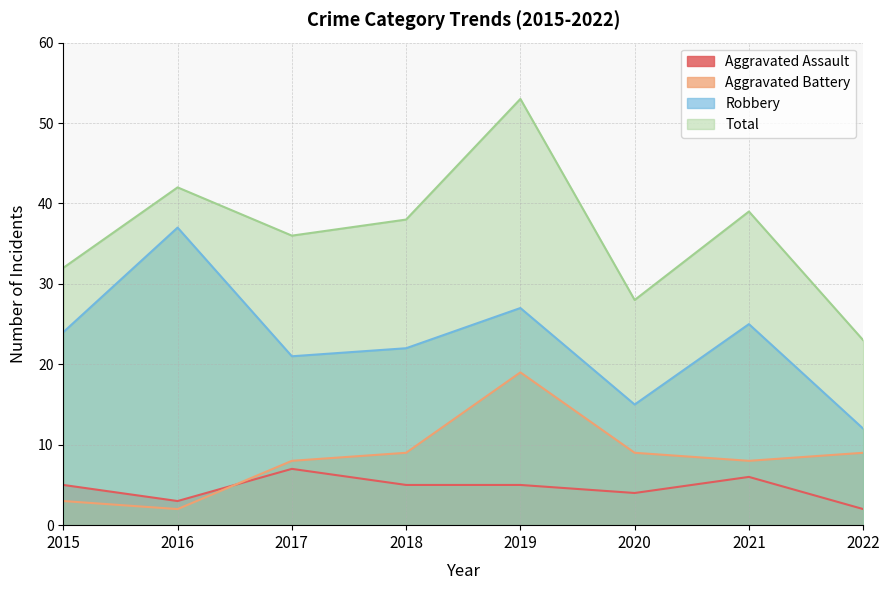

What value does the Aggravated Assault series have at 2022?

2